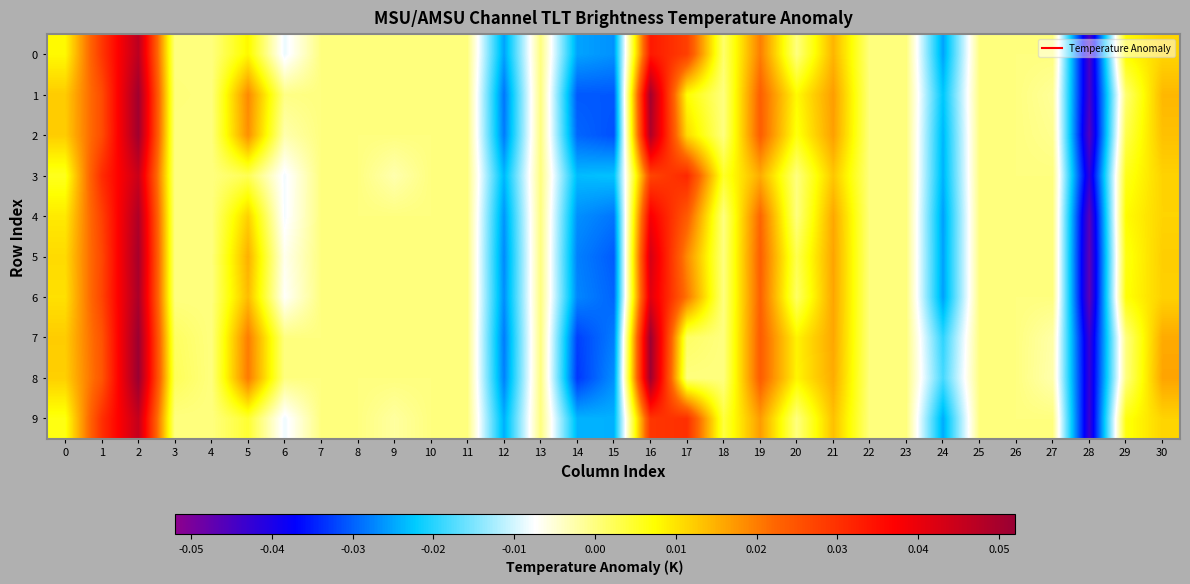

At 24, list the series in order from smallest to largest.

4, 6, 5, 0, 9, 3, 2, 1, 7, 8